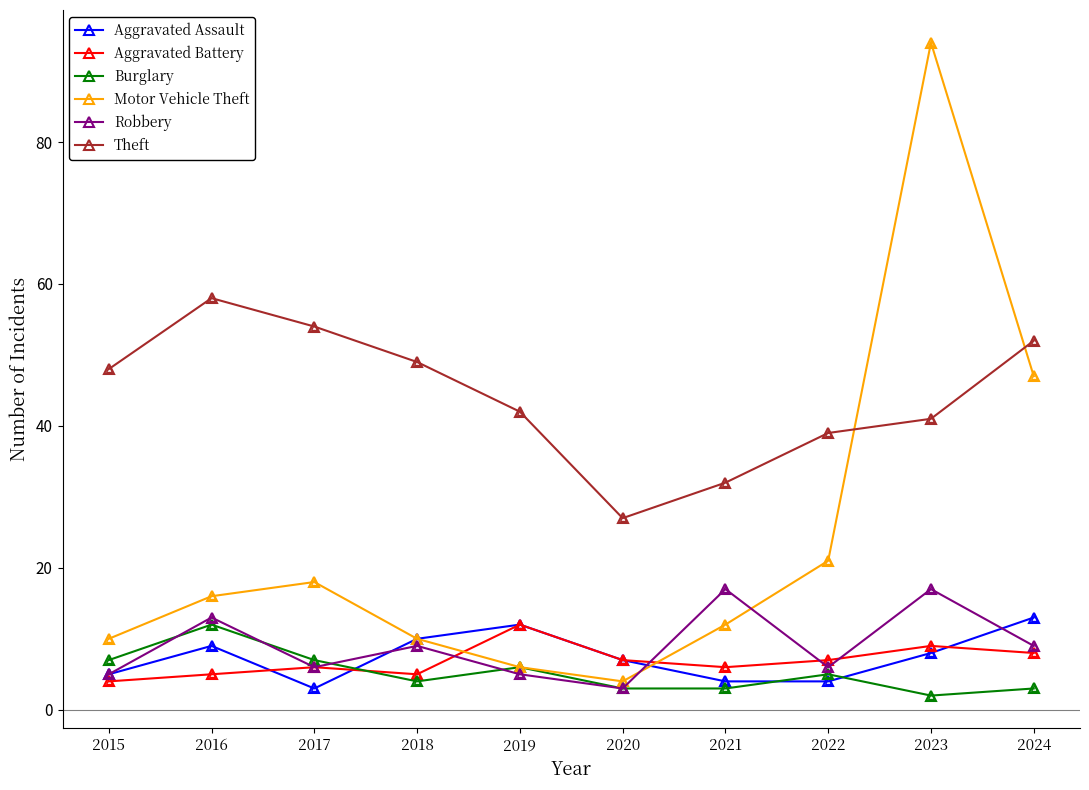

At how many categories does at least one series exceed 68?

1